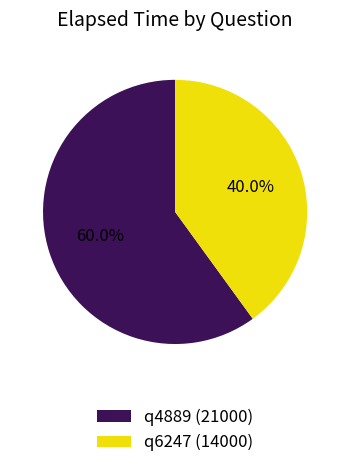

How many segments does this pie chart have?

2